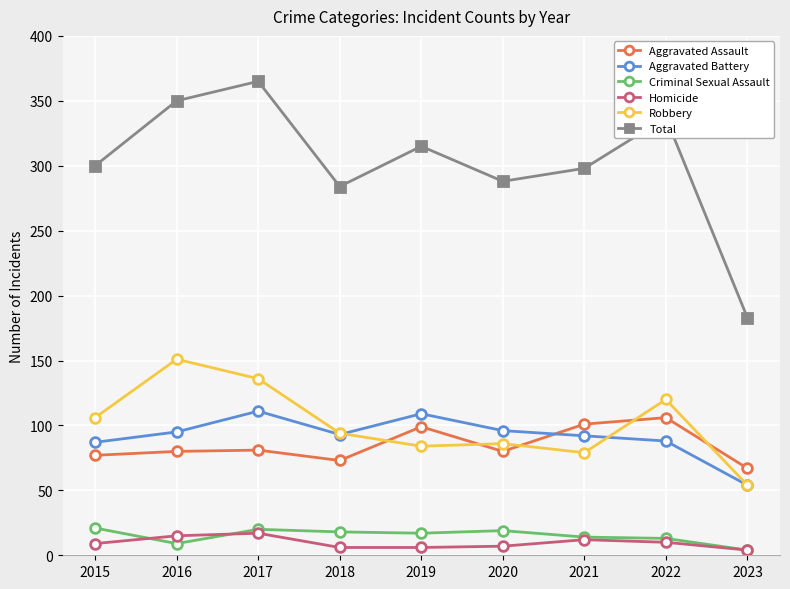

What is the approximate value of Criminal Sexual Assault at 2016?

9